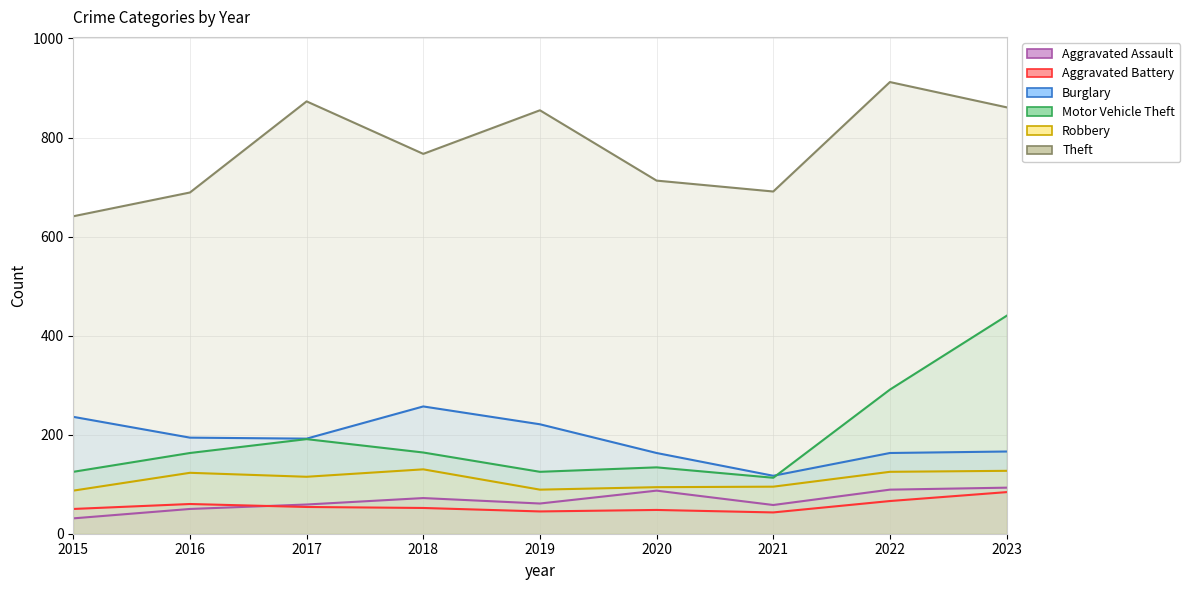

What is the average value of the Aggravated Assault series?

67